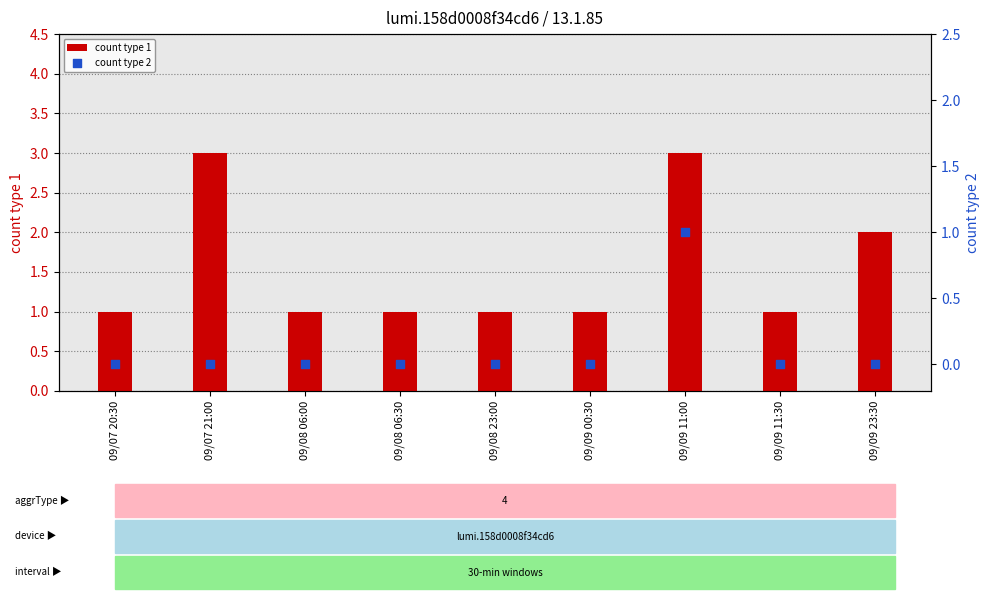

What are all the series names shown in the legend?

count type 1, count type 2